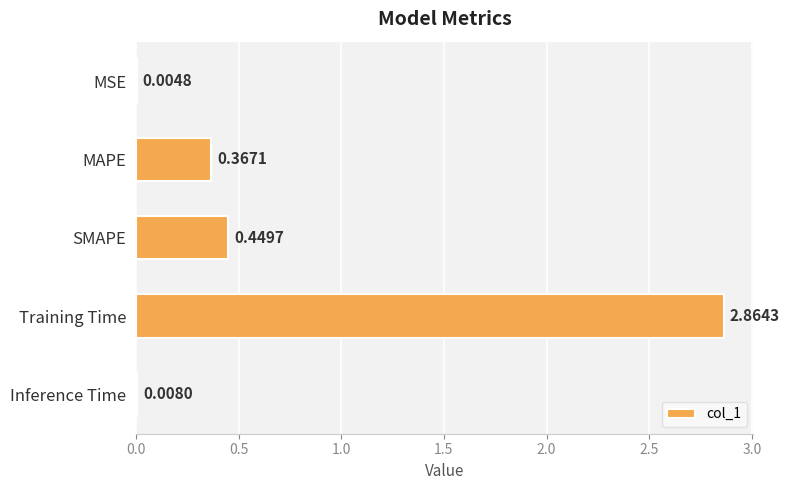

Count the number of data series in this chart.

1